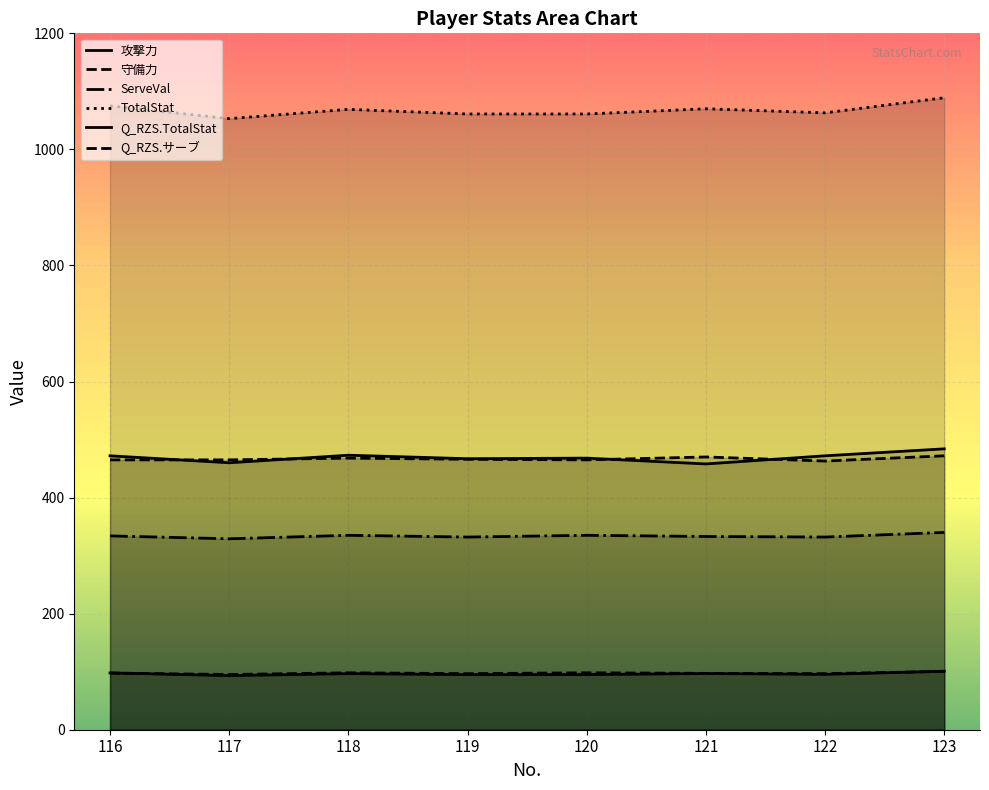

Which category has the lowest value in the 守備力 series?

122